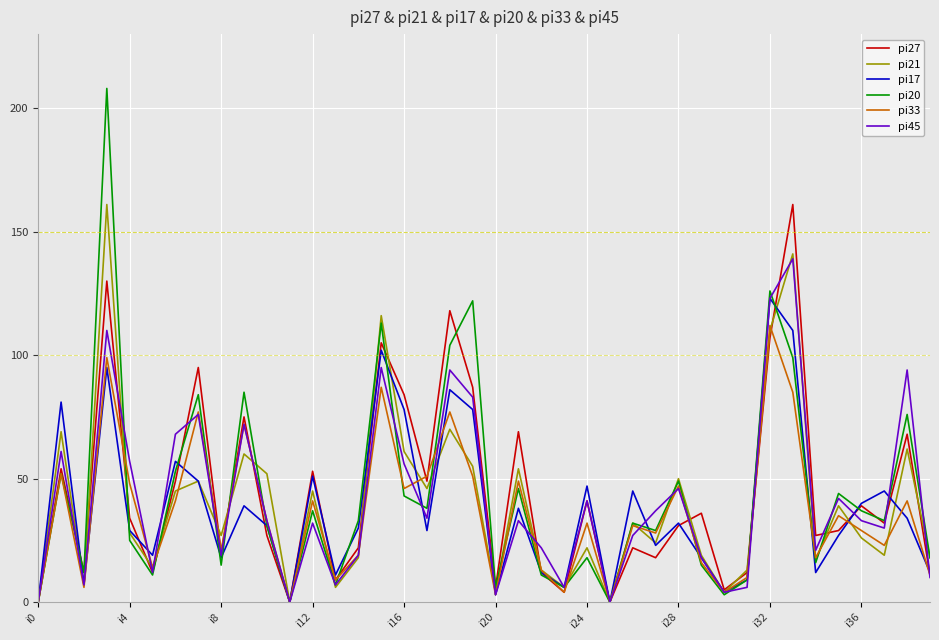

Which series has the largest range (max minus min)?

pi20